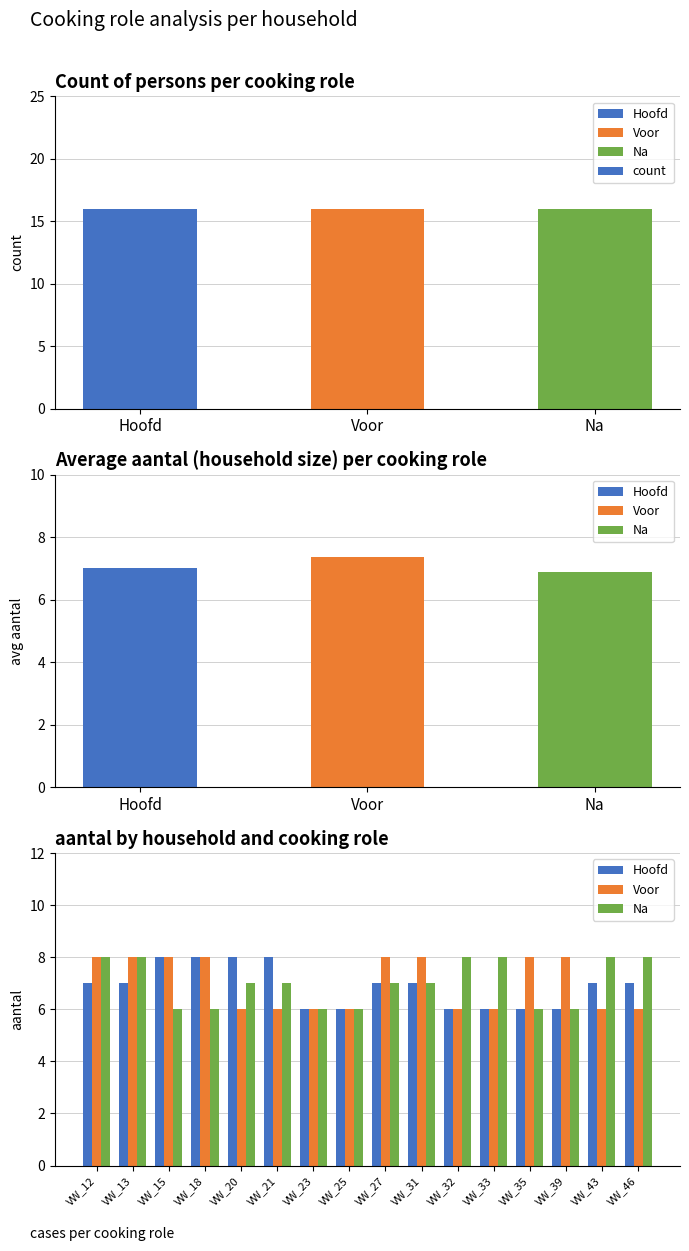

What is the average value of the Hoofd series?

7